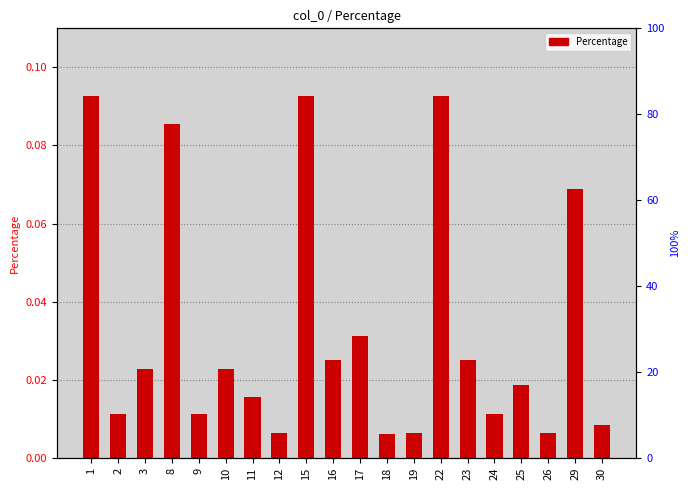

The value at 23 is 0.0. True or false?

False